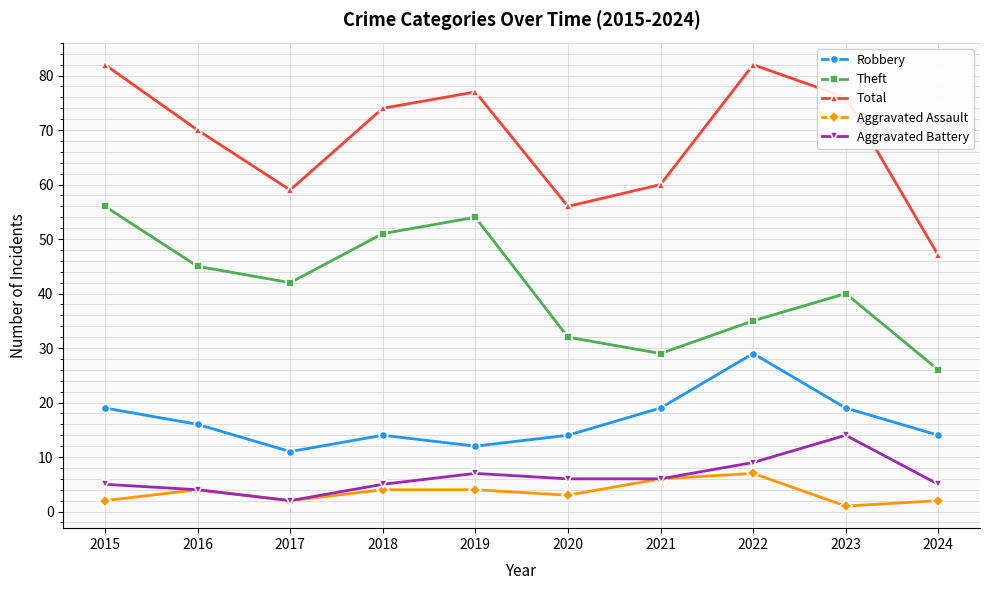

What is the average value of the Aggravated Battery series?

6